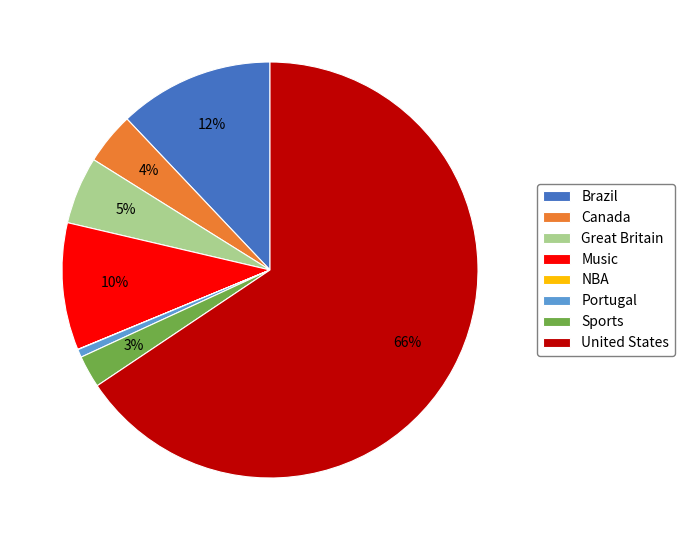

To the nearest percent, what portion does Brazil represent?

12%